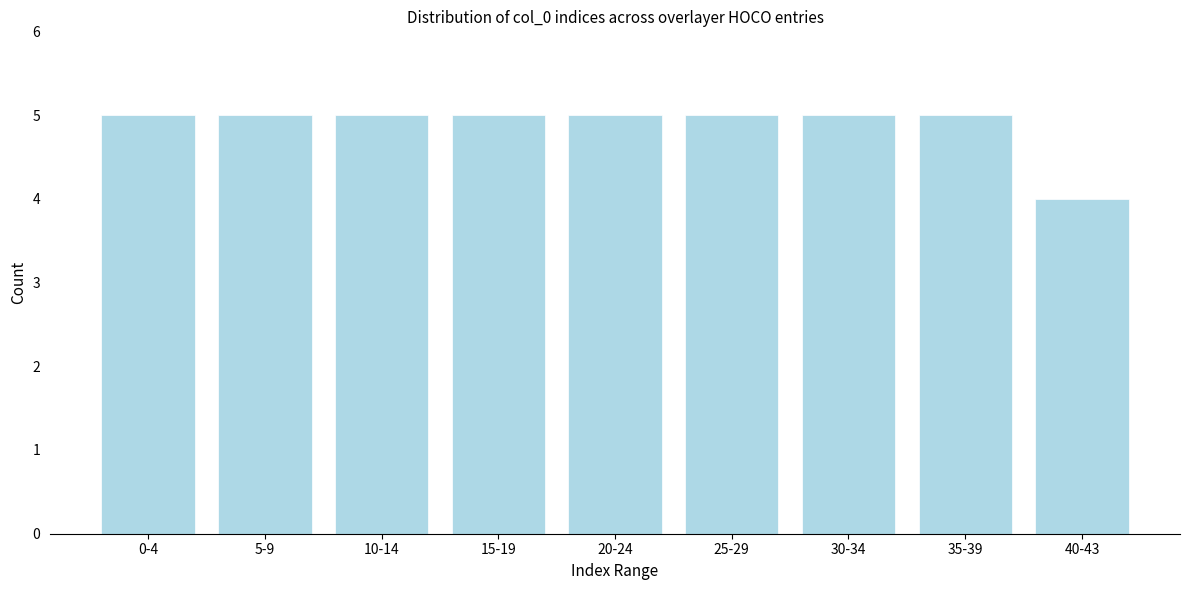

Reading left to right, list all the values displayed in this chart.

5	5	5	5	5	5	5	5	4